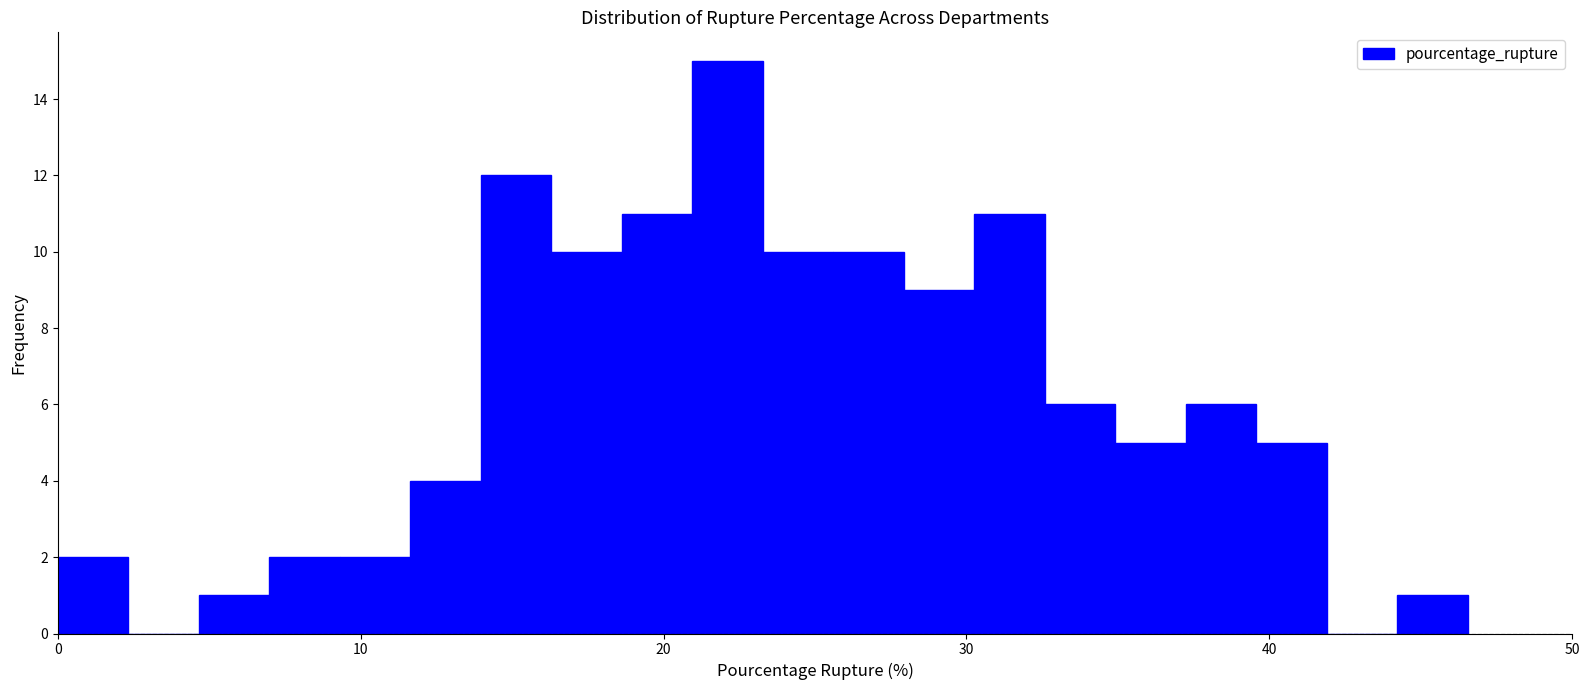

Around what value on the x-axis is the tallest bar? Give the approximate position of its centre, as read against the axis.

22